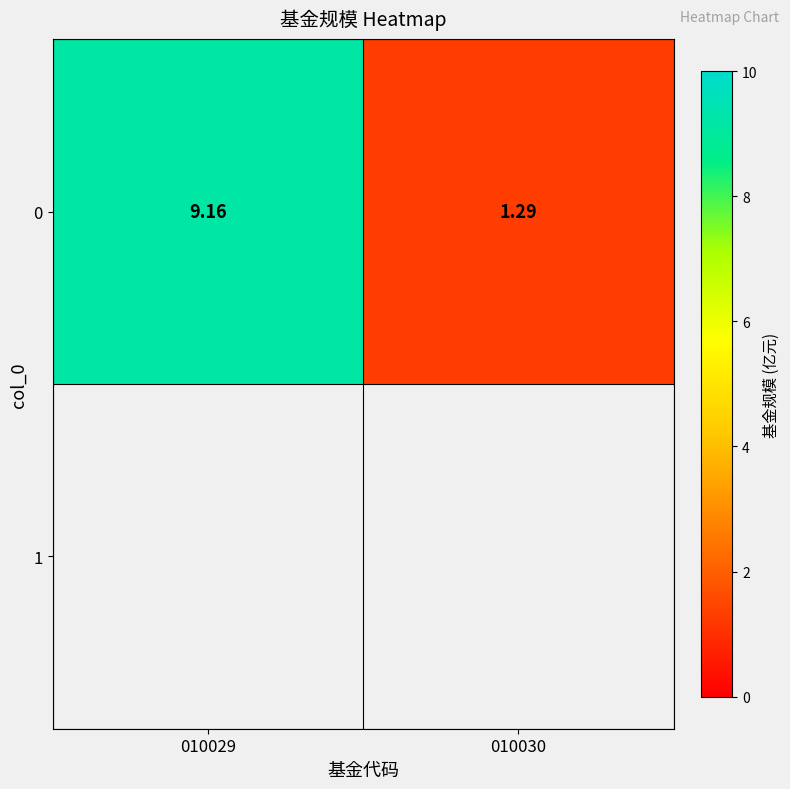

Reading right to left, what are all the values shown in this chart?

010030=1.3	010029=9.2